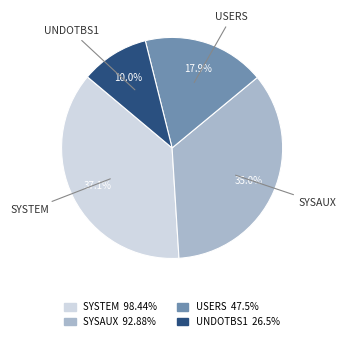

Combined, what portion of the pie is UNDOTBS1 and SYSTEM?

47.1%